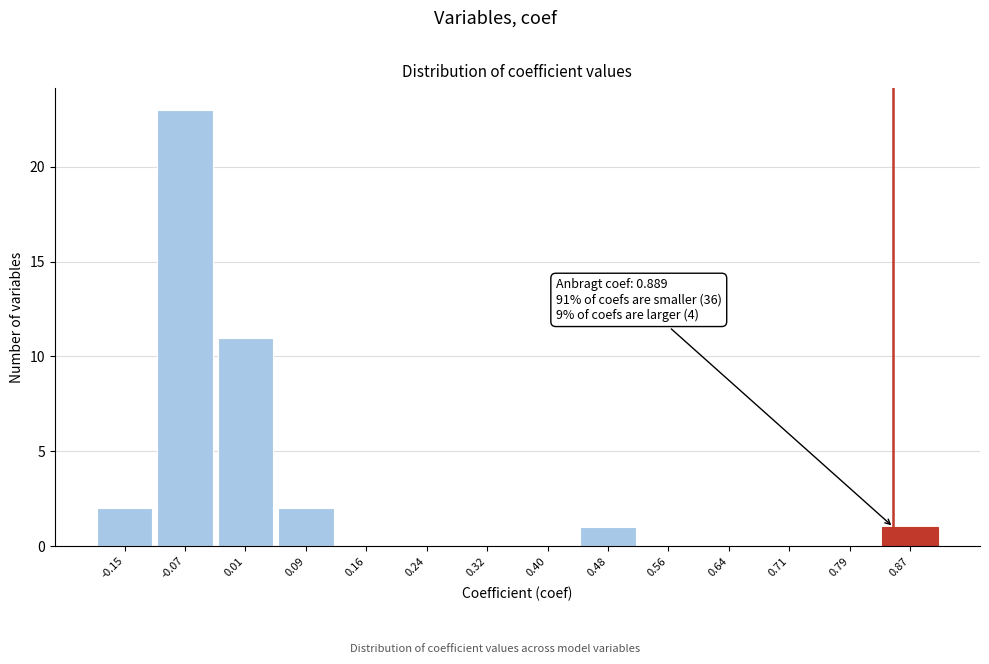

Reading right to left, extract all data points from this chart.

0.87=1	0.79=0	0.71=0	0.64=0	0.56=0	0.48=1	0.40=0	0.32=0	0.24=0	0.16=0	0.09=2	0.01=11	-0.07=23	-0.15=2